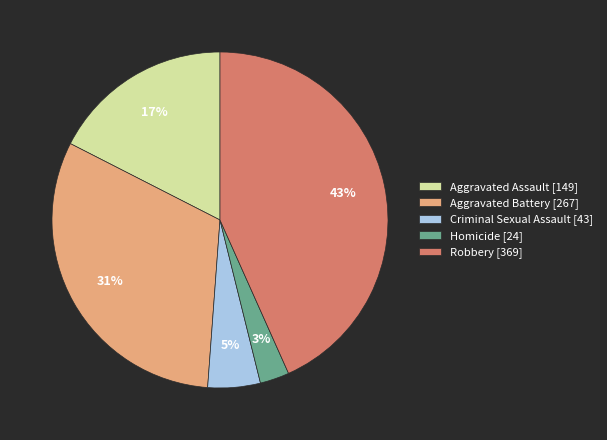

To the nearest percent, what portion does Aggravated Battery represent?

31%